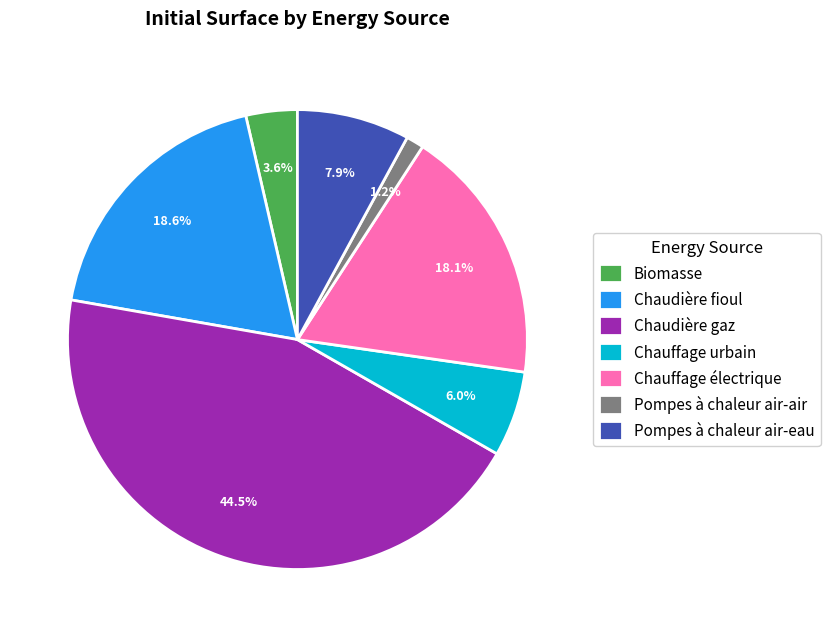

Between Chaudière gaz and Chauffage électrique, which is larger?

Chaudière gaz